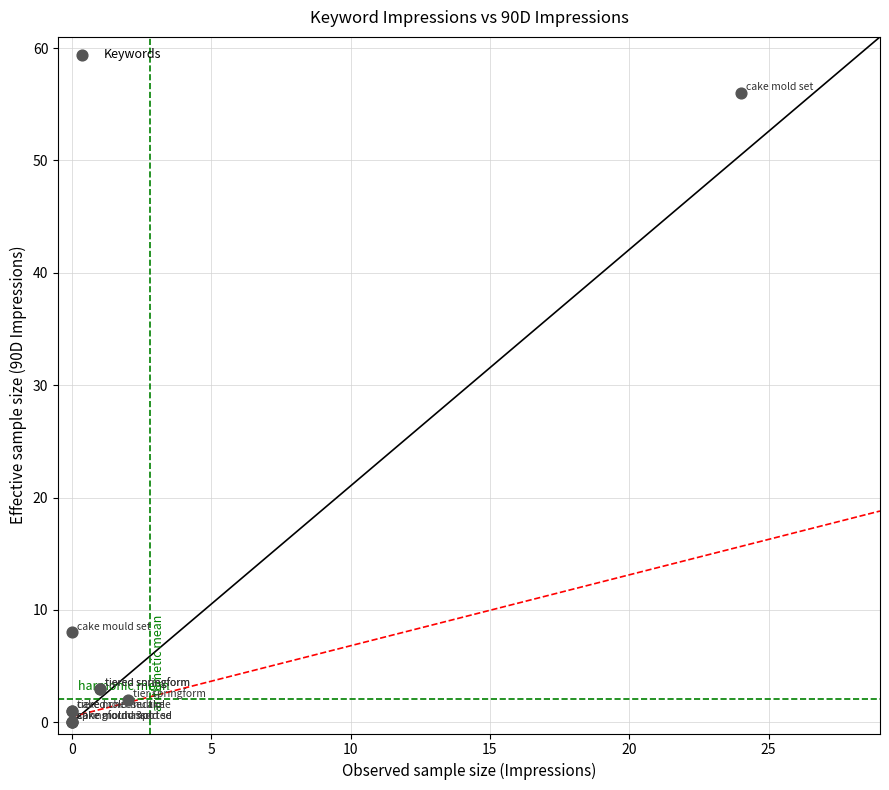

What Y value in the scatter plot is closest to 28?

8